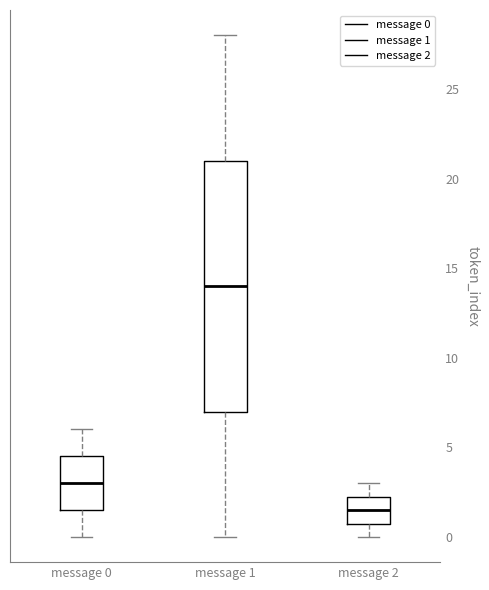

Which box is the tallest, from its lower edge to its upper edge?

message 1